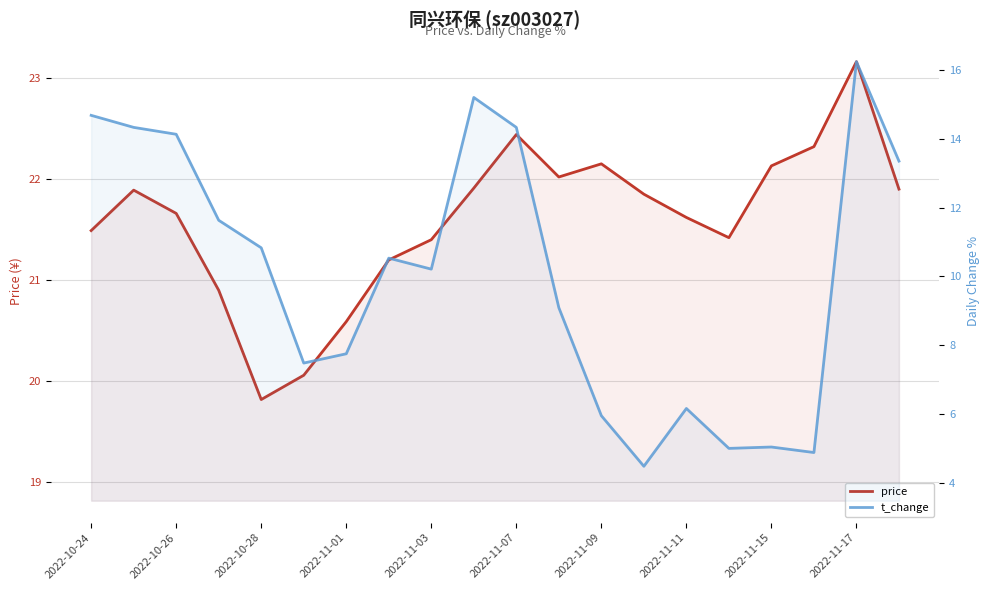

What is the sum of the price values at 2022-11-11 and 14?

42.8